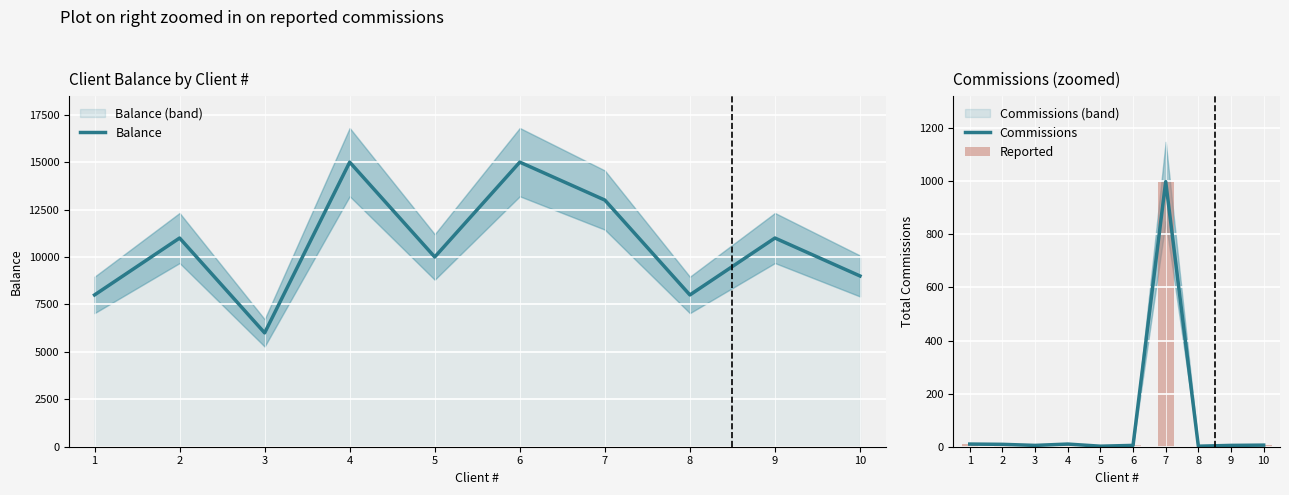

What is the total value across all series at 1?

8020